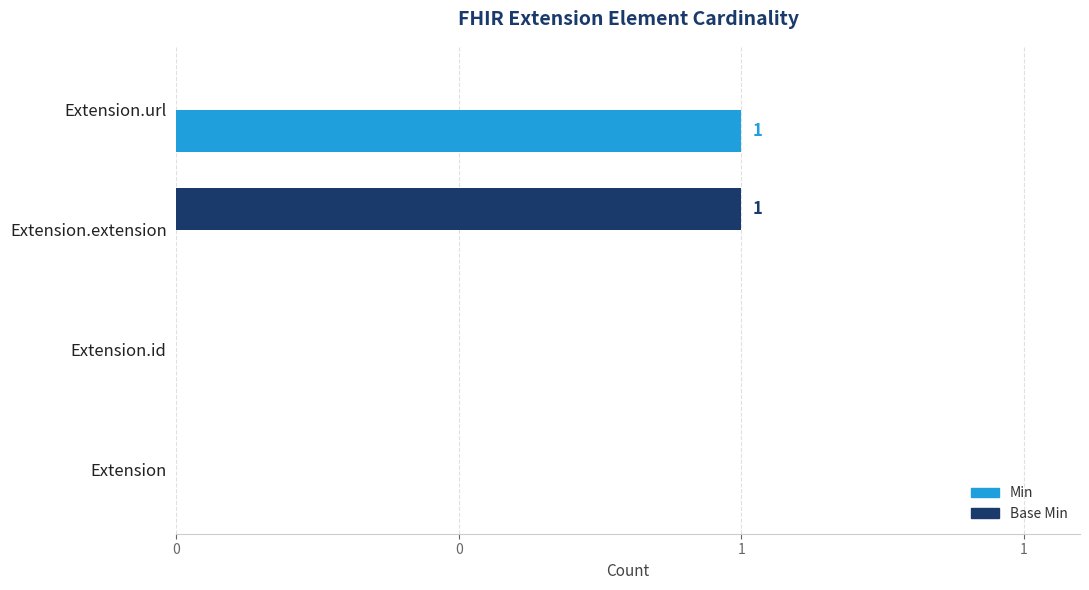

What are all the series names shown in the legend?

Min, Base Min